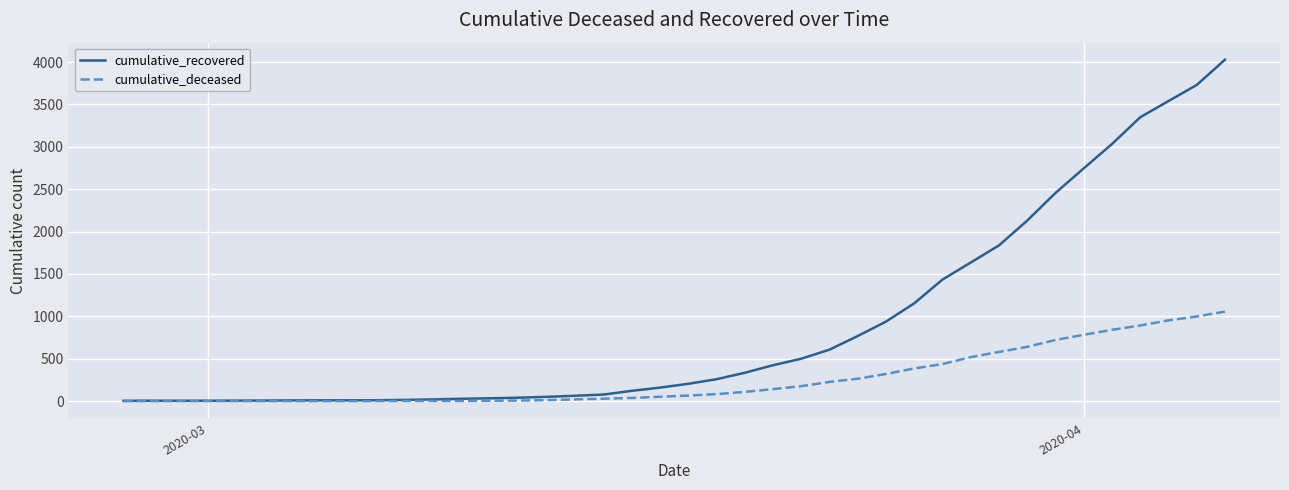

Rank the series by their average value, from lowest to highest.

cumulative_deceased, cumulative_recovered